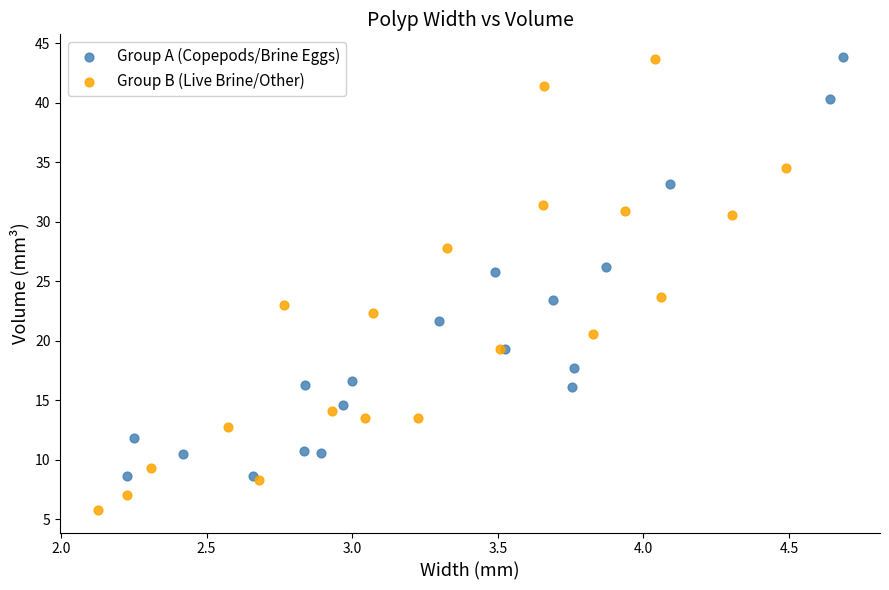

Which series has the widest spread of Y values?

Group B (Live Brine/Other)